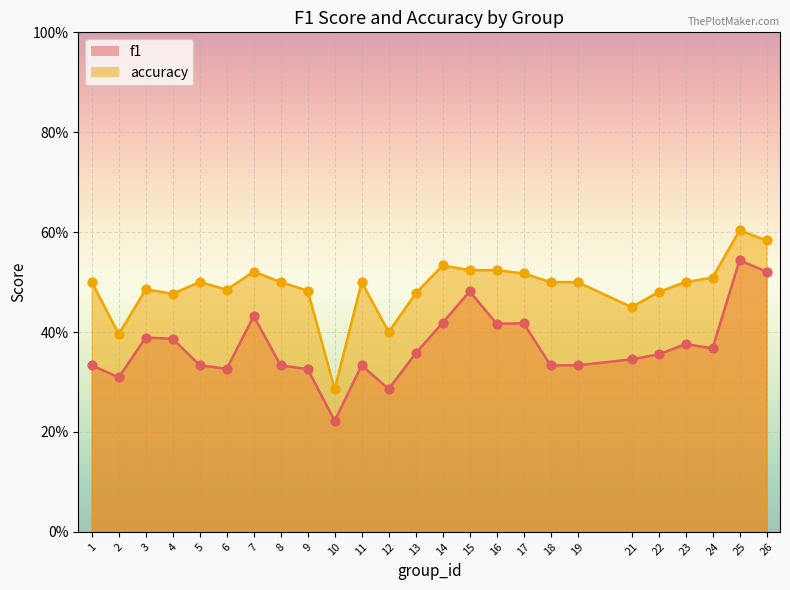

Which series reaches the minimum Y coordinate?

f1